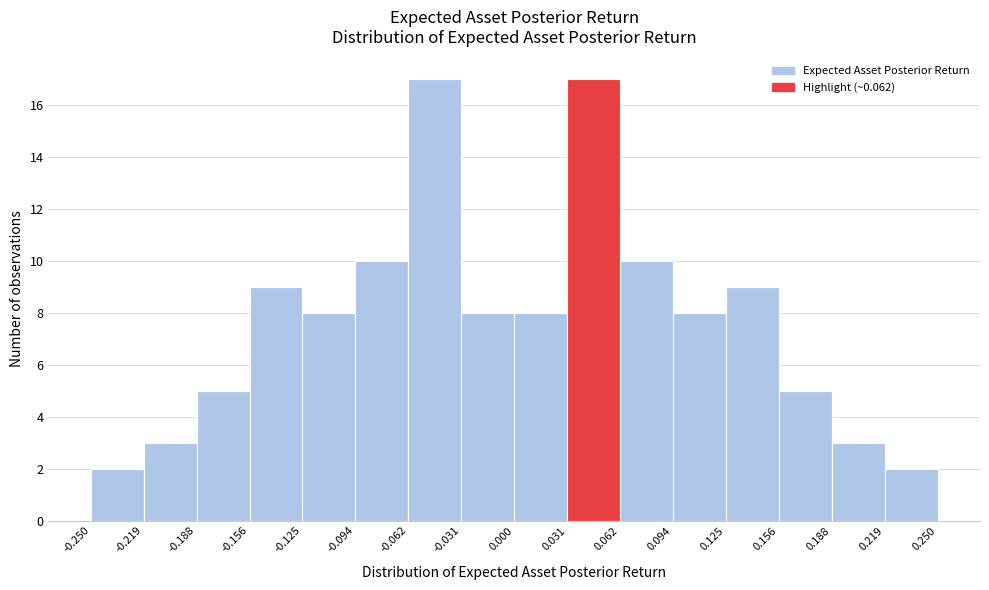

Reading left to right, list every bar in this chart as the range it spans on the x-axis followed by its height. The values are not printed on the chart, so give them approximately, as read against the axis.

-0.250 to -0.219: 2
-0.219 to -0.188: 3
-0.188 to -0.156: 5
-0.156 to -0.125: 9
-0.125 to -0.094: 8
-0.094 to -0.062: 10
-0.062 to -0.031: 17
-0.031 to 0.000: 8
0.000 to 0.031: 8
0.031 to 0.062: 17
0.062 to 0.094: 10
0.094 to 0.125: 8
0.125 to 0.156: 9
0.156 to 0.188: 5
0.188 to 0.219: 3
0.219 to 0.250: 2